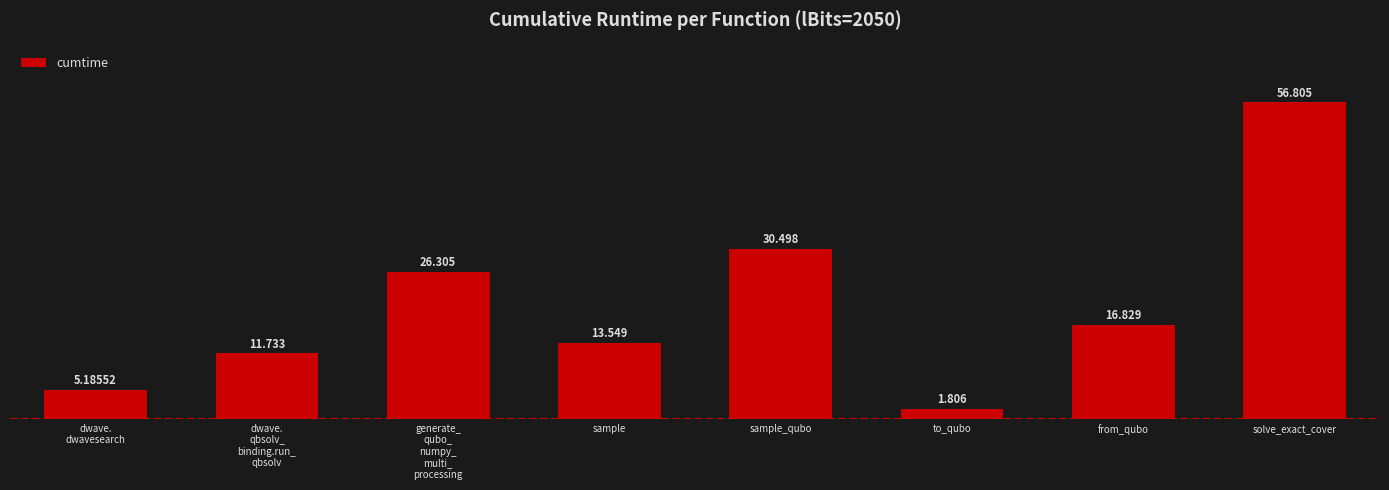

Which category has the lowest value across all series?

to_qubo